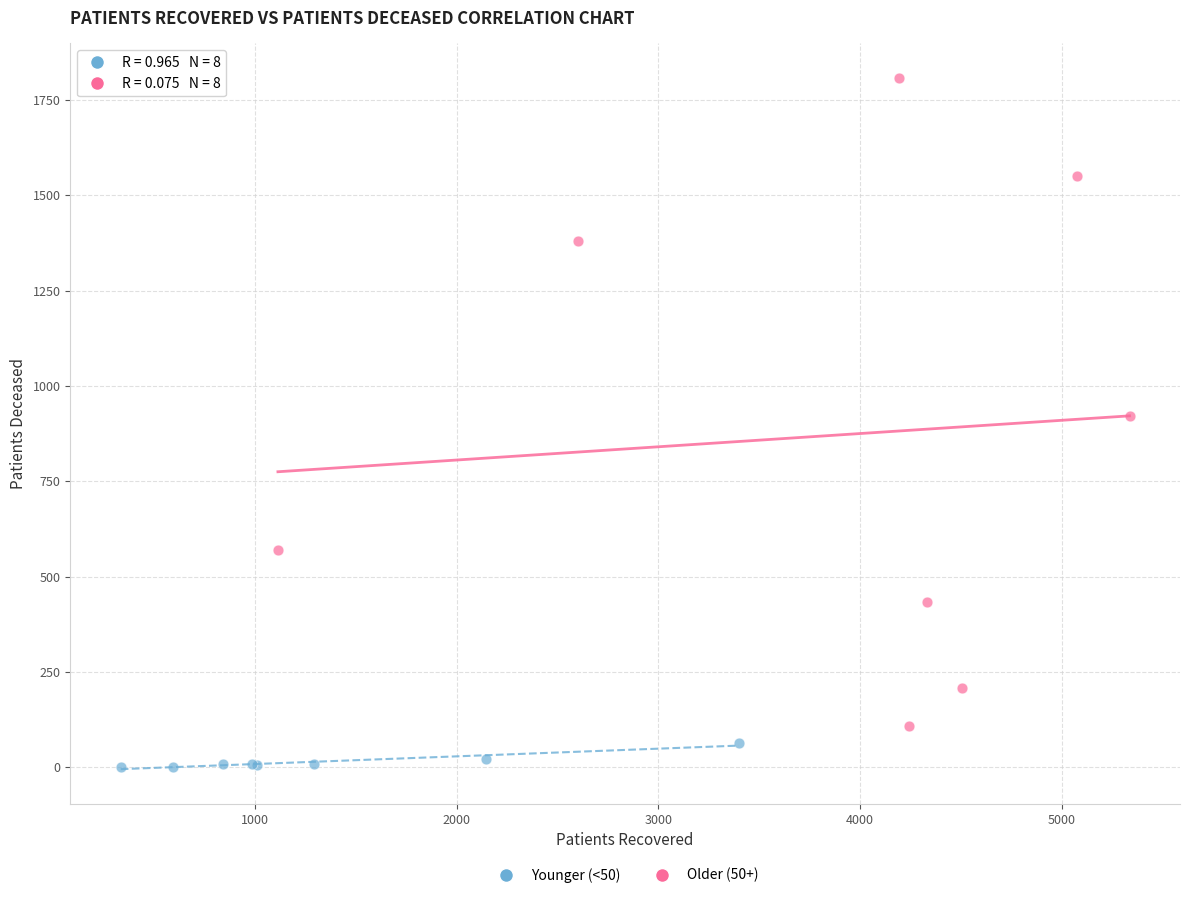

Which series contains the lowest Y value?

Younger (<50)